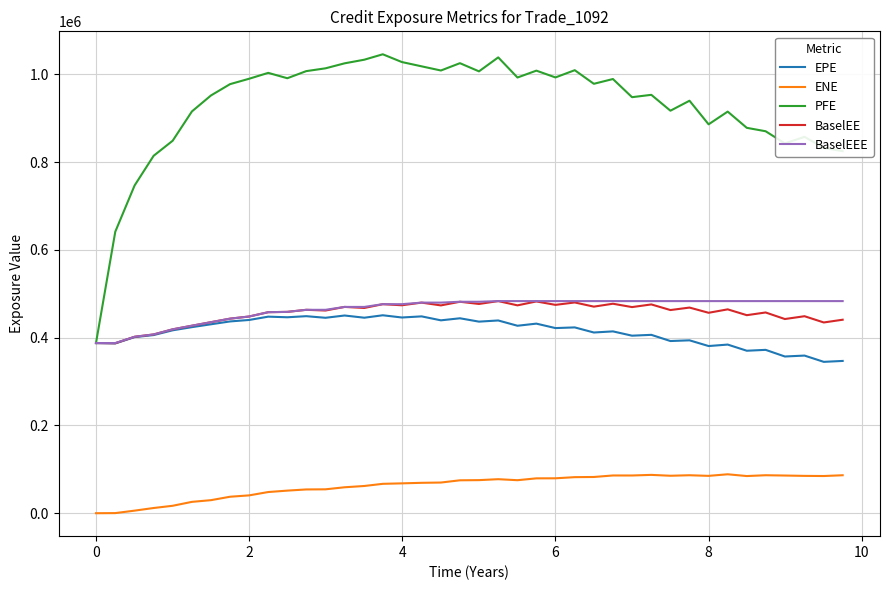

What is the greatest value displayed?

1045480.0